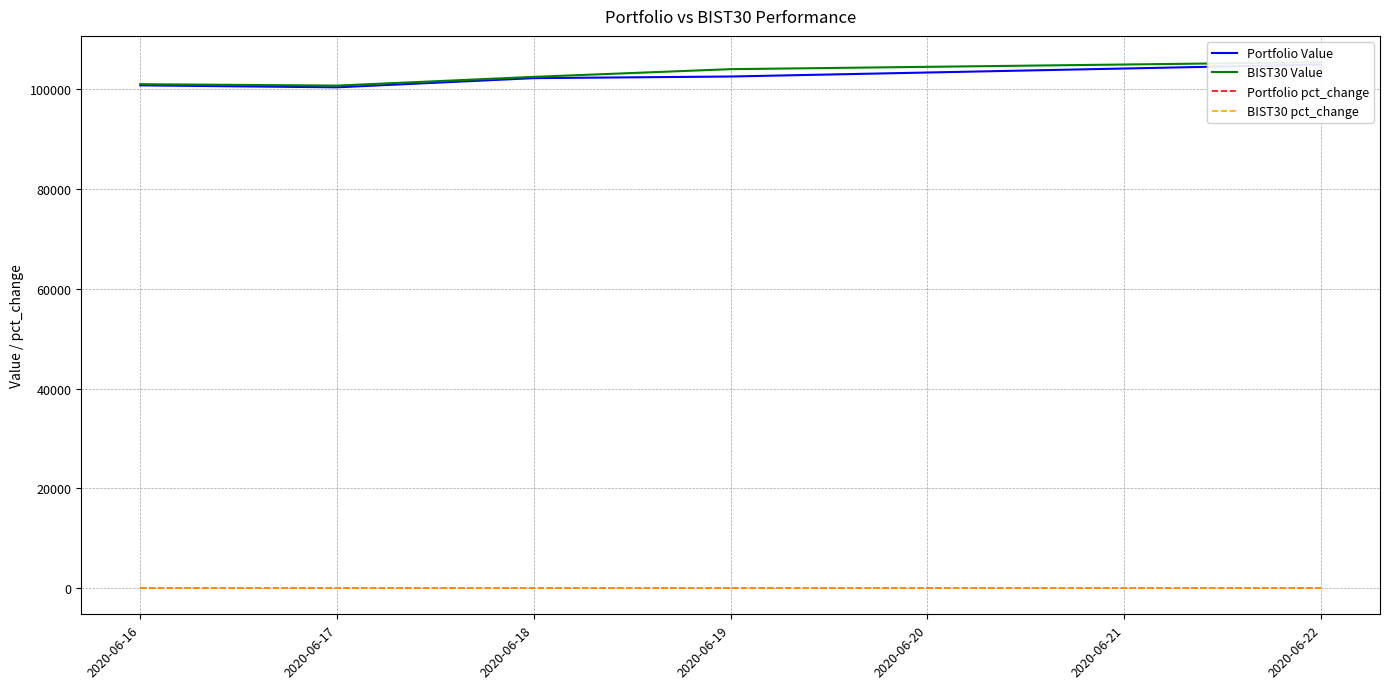

What is the value of the BIST30 Value point at the 5th from the left?

105477.3